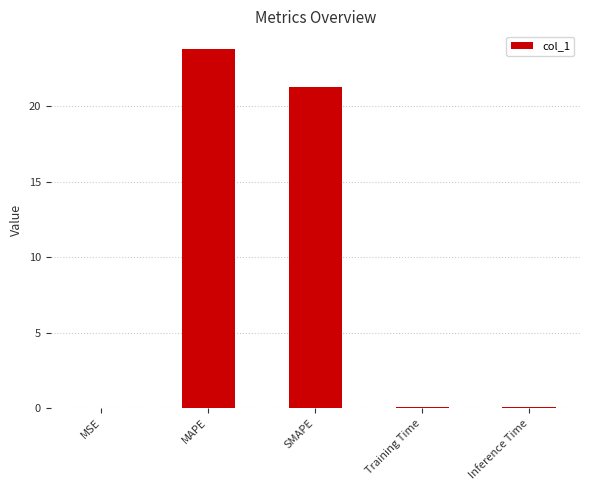

The chart shows a value of 0.0 at Inference Time. True or false?

True